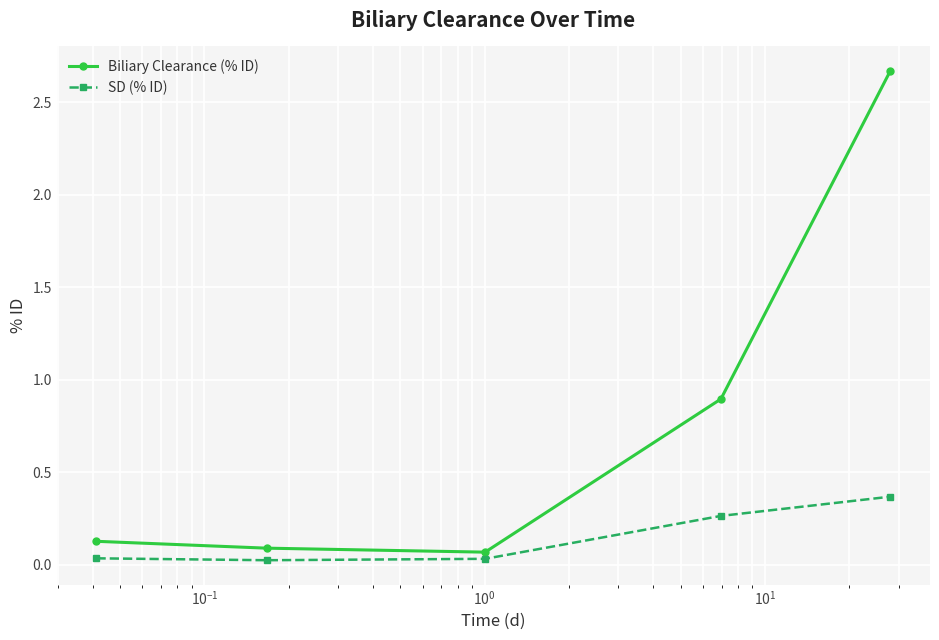

Which series has the largest total across all categories?

Biliary Clearance (% ID)